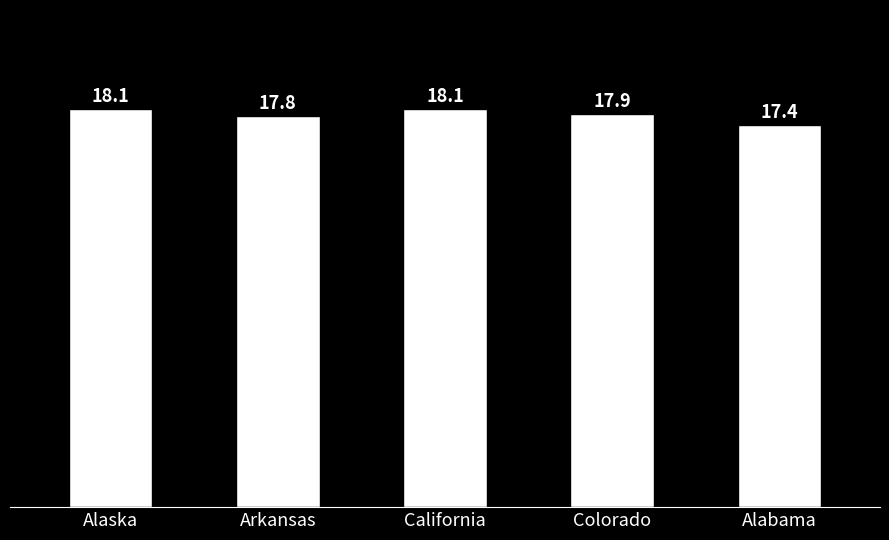

What is the ratio of the value at California to the value at Colorado?

1.0